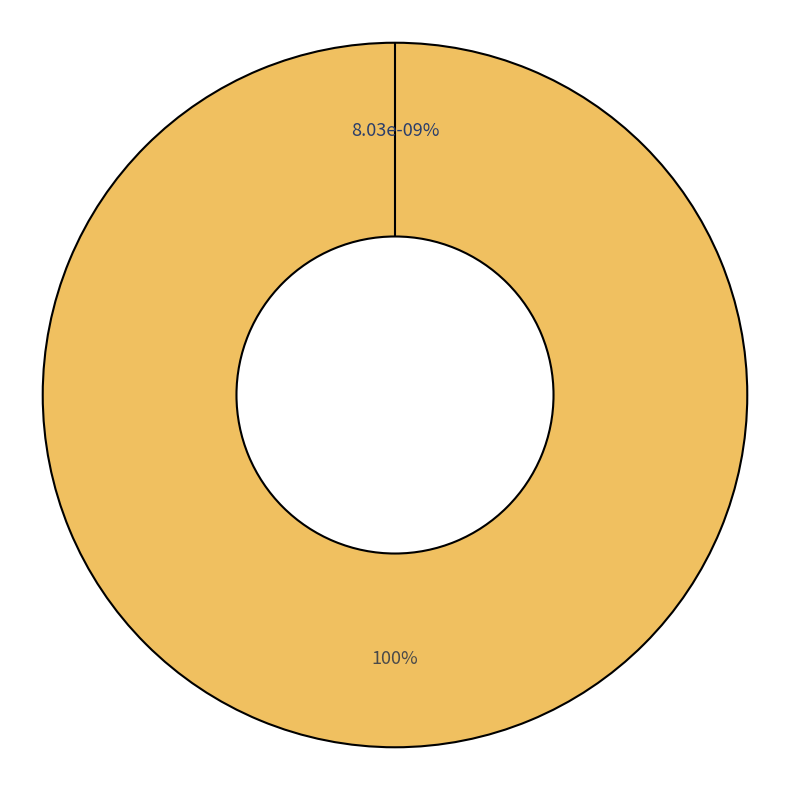

The surface_H slice represents 99% of the pie. True or false?

False